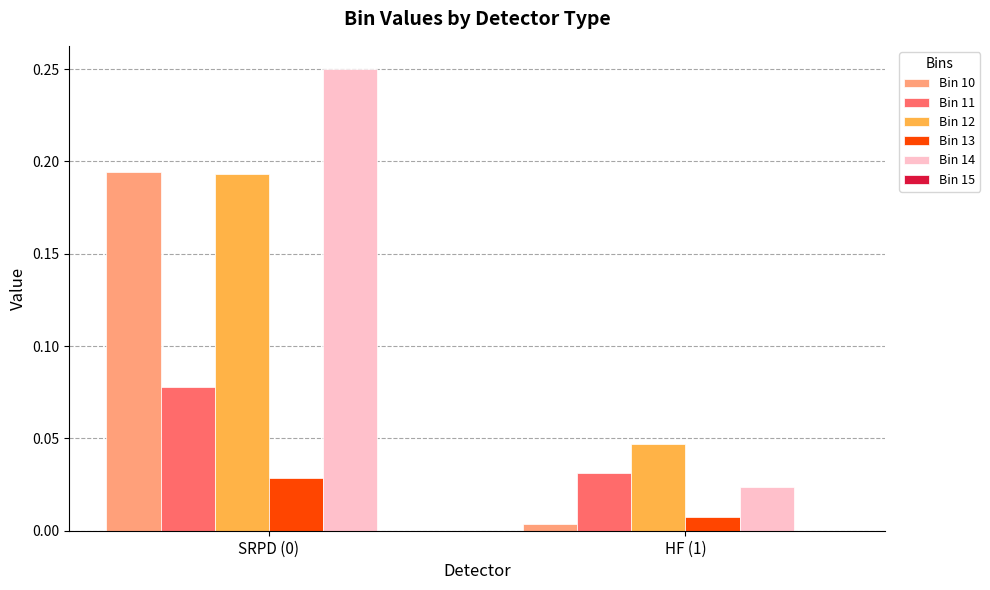

Are the bars horizontal?

No